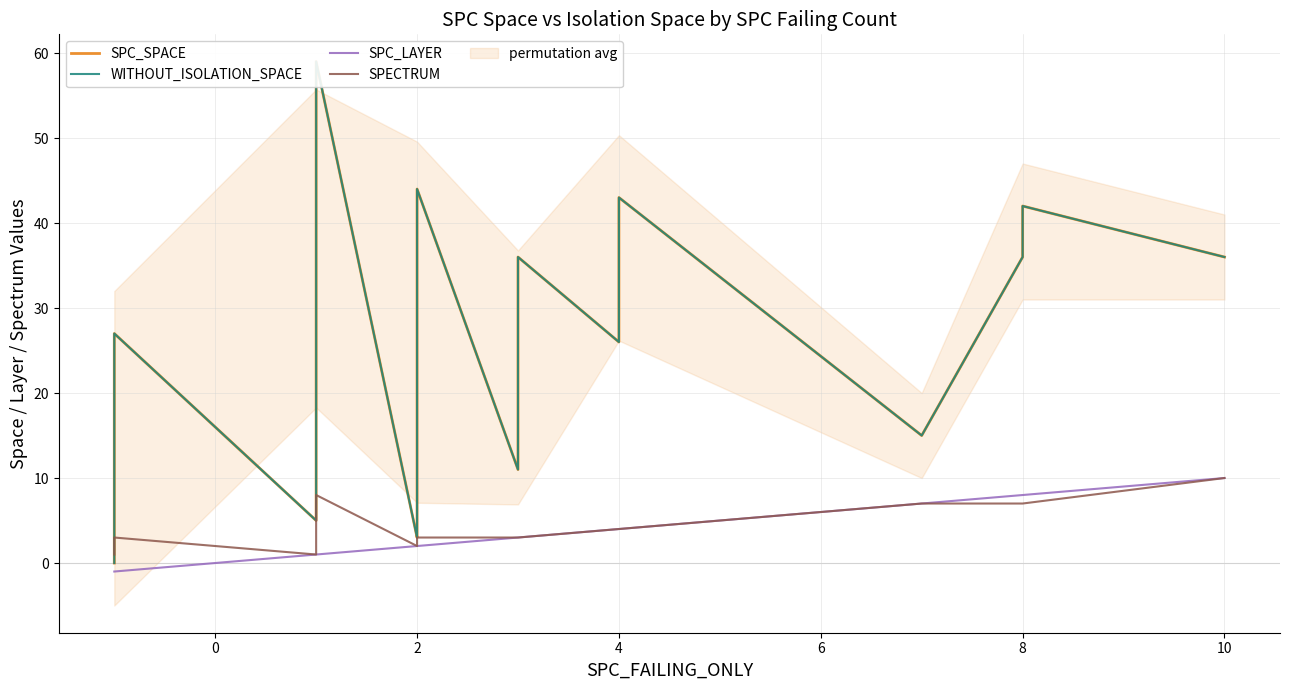

Is the value of SPECTRUM at 2 greater than the value of SPC_LAYER at 4?

No